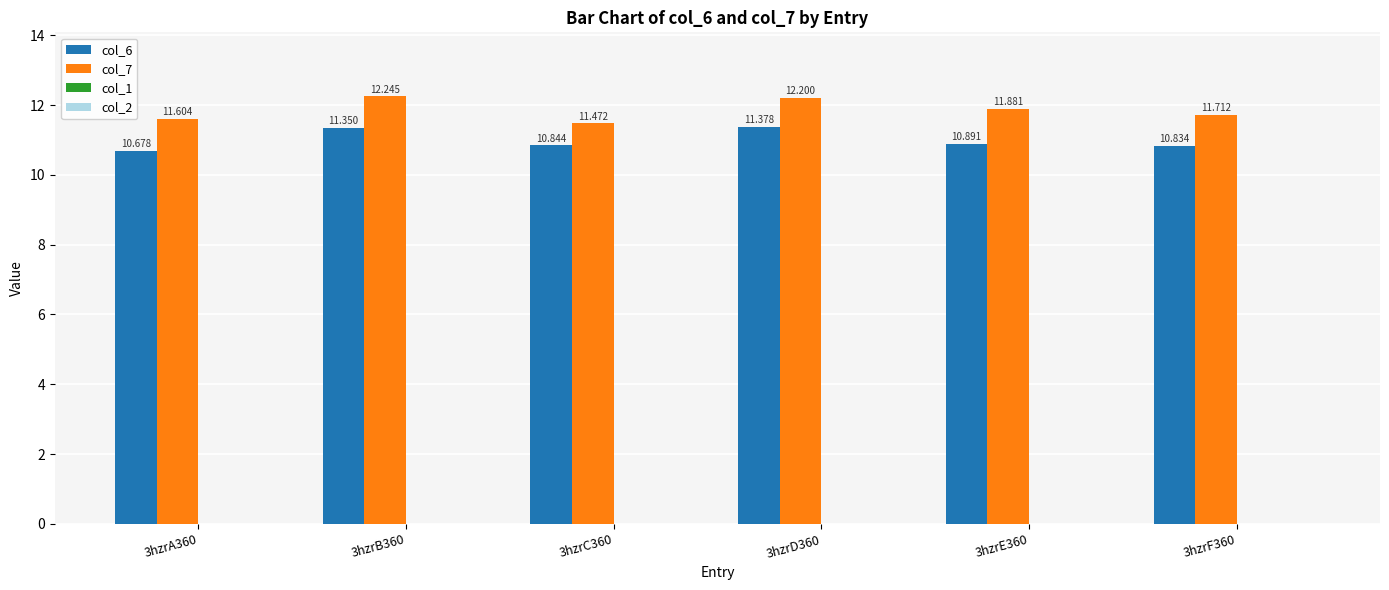

Which series has the largest range (max minus min)?

col_7